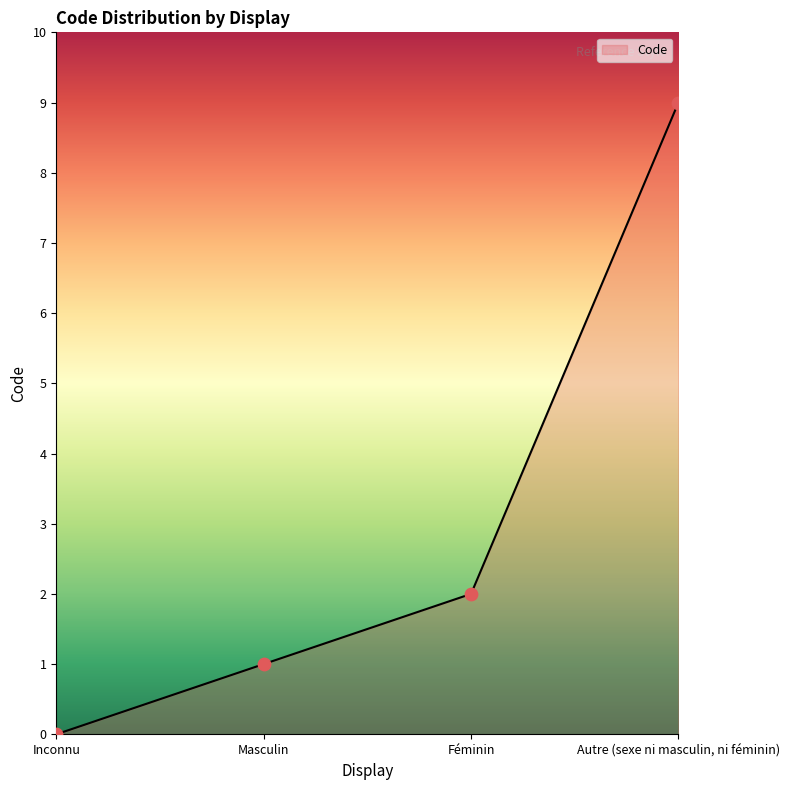

Between Masculin and Féminin, which is larger?

Féminin